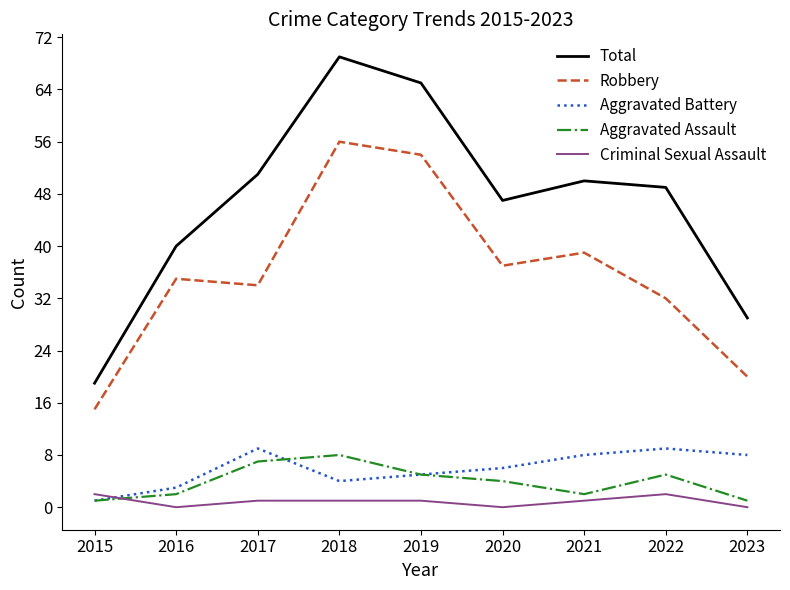

Where is the first local minimum for Total?

2020